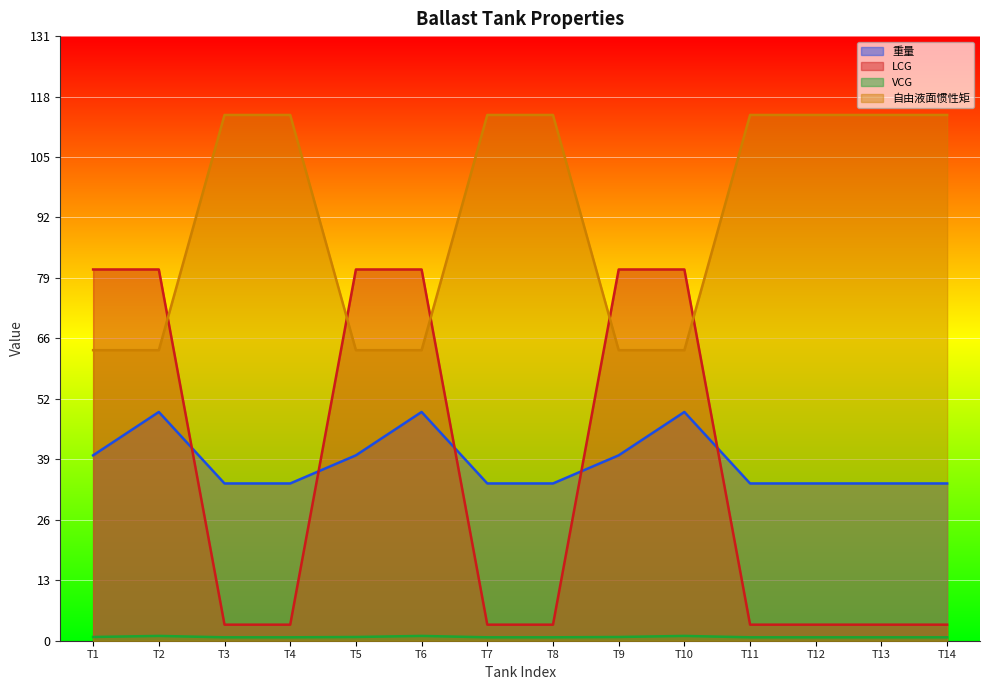

What is the lowest value of the LCG series?

3.5